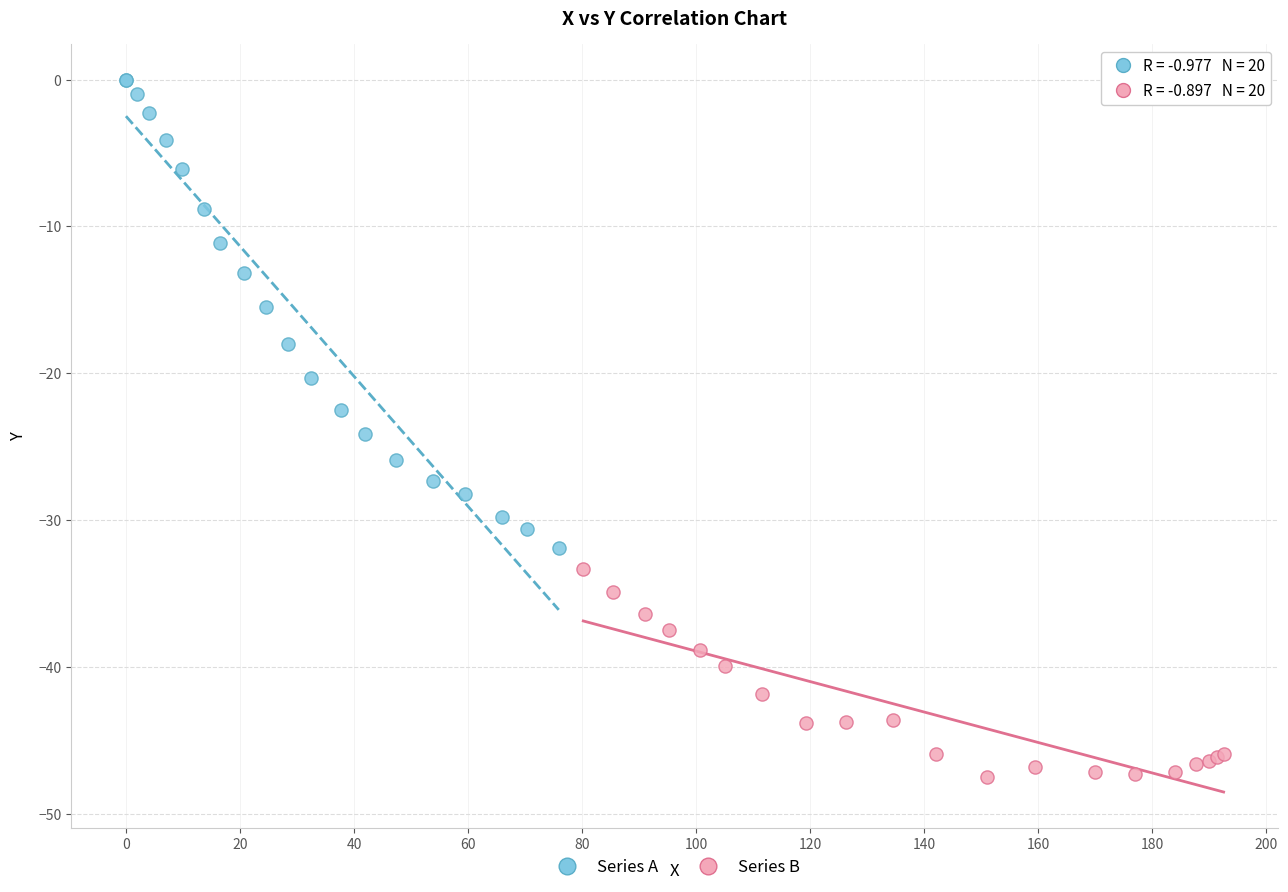

Which series reaches the maximum Y coordinate?

Series A